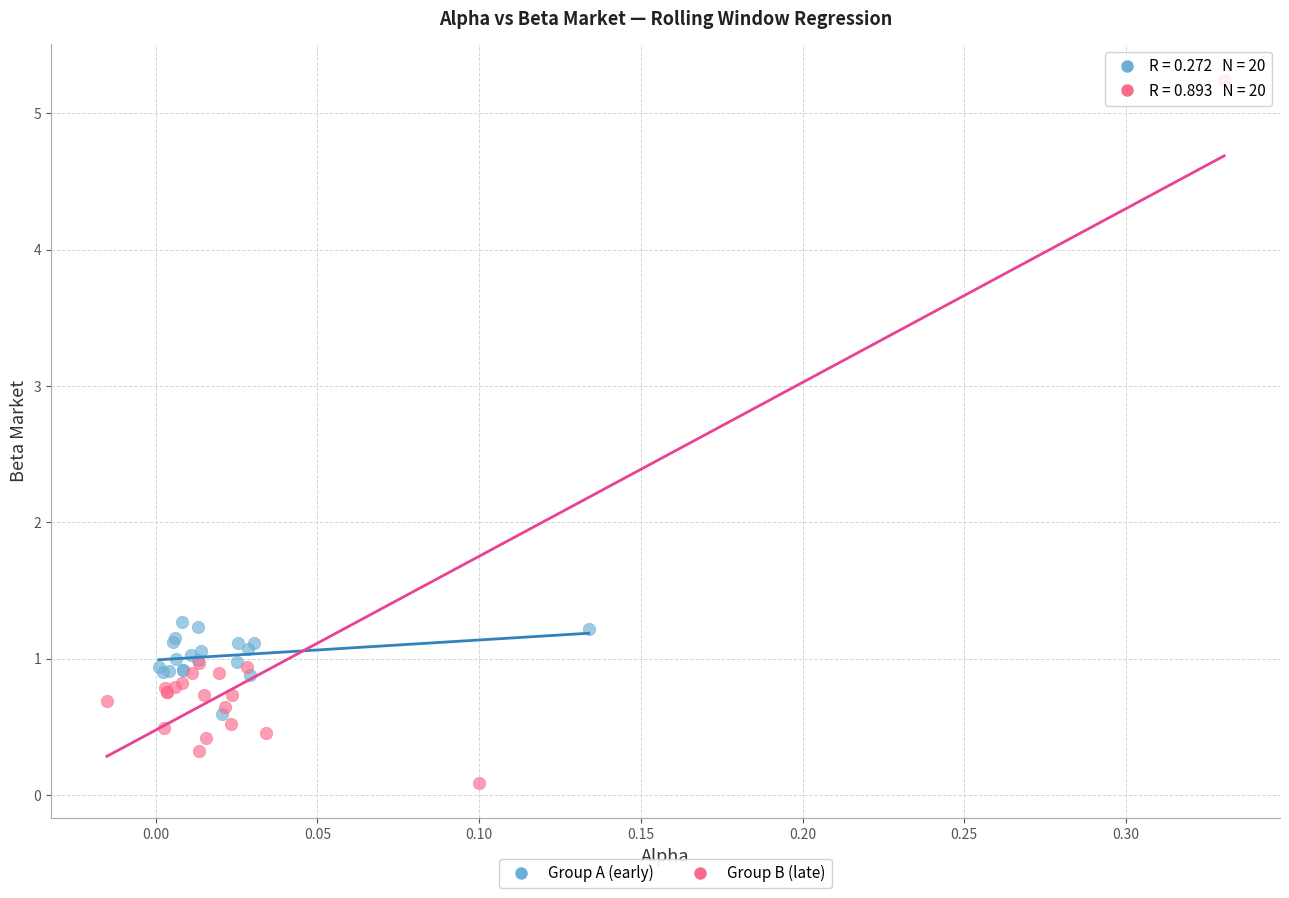

Which series contains the highest Y value?

Group B (late)